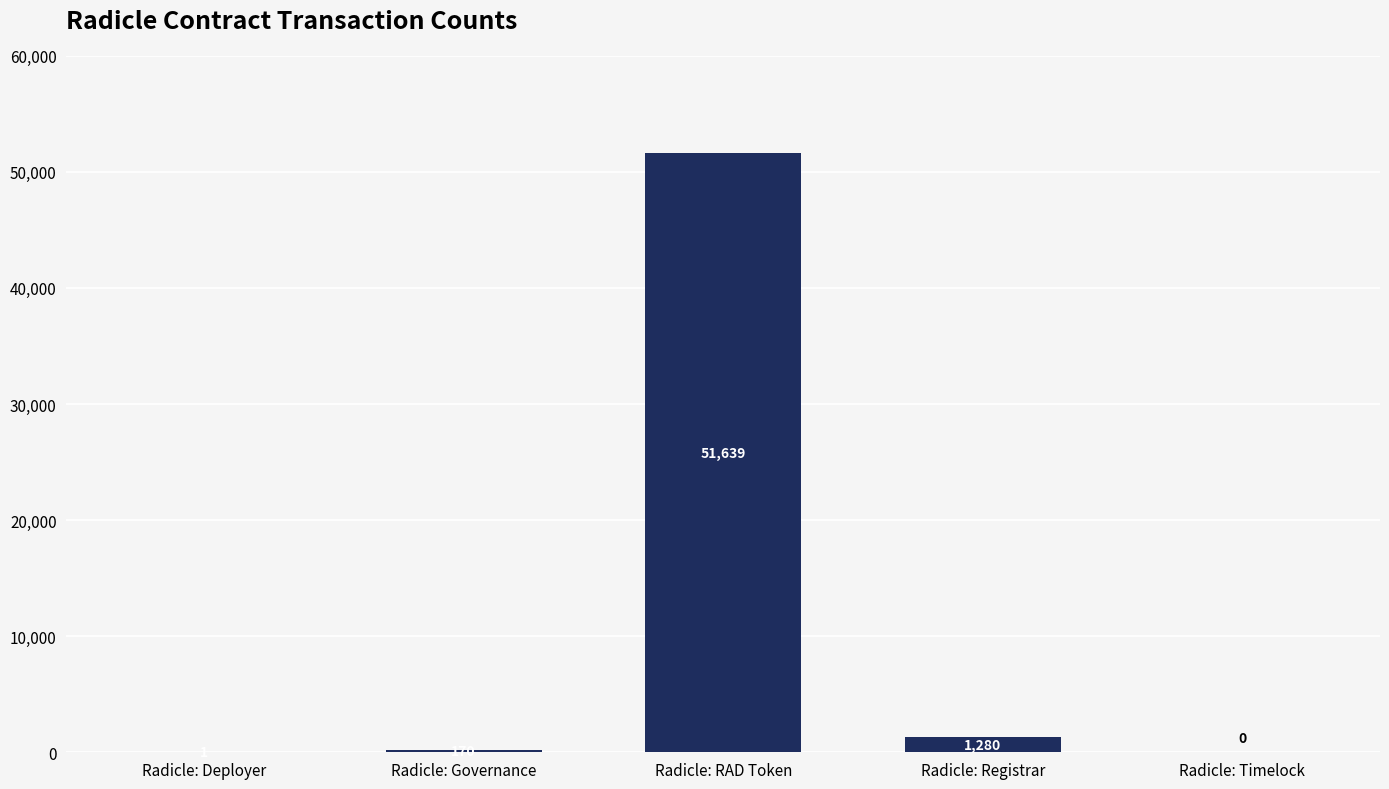

At which label is the value closest to 25819?

Radicle: Registrar